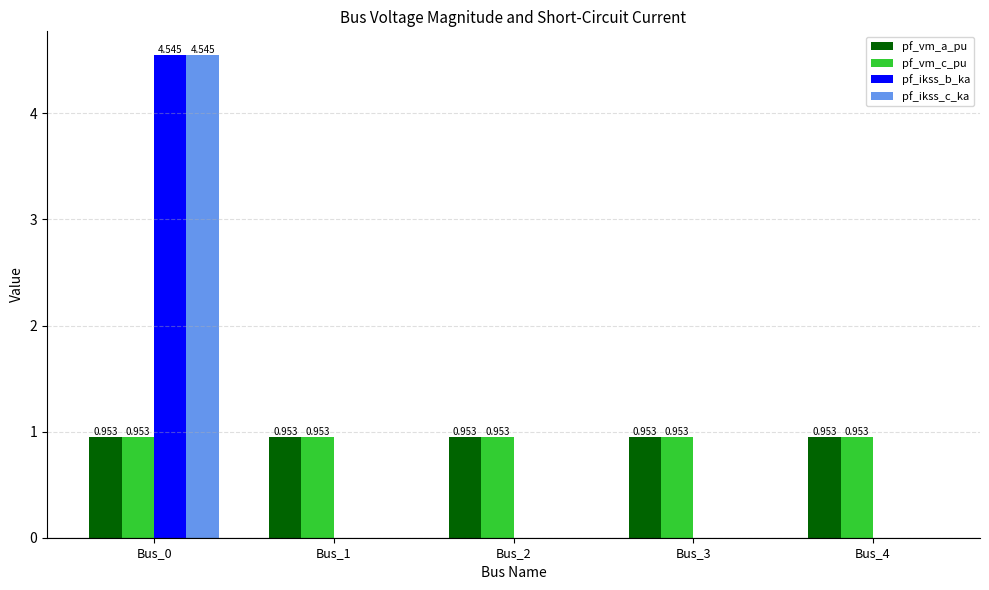

At which category is the sum across all series the highest?

Bus_0